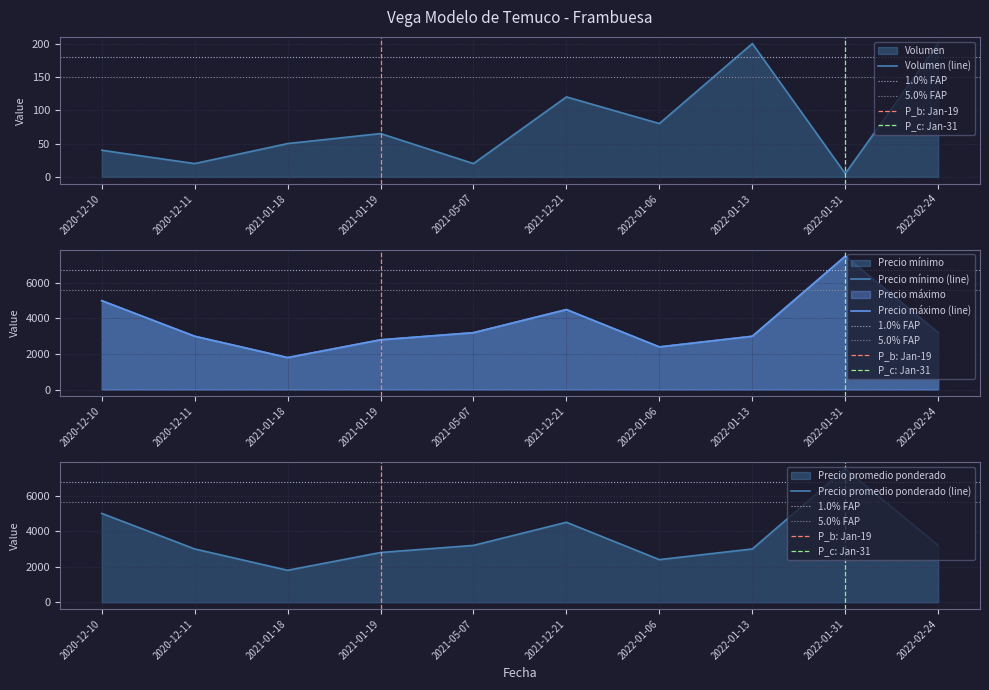

What are all the series names shown in the legend?

Volumen, Precio mínimo, Precio máximo, Precio promedio ponderado